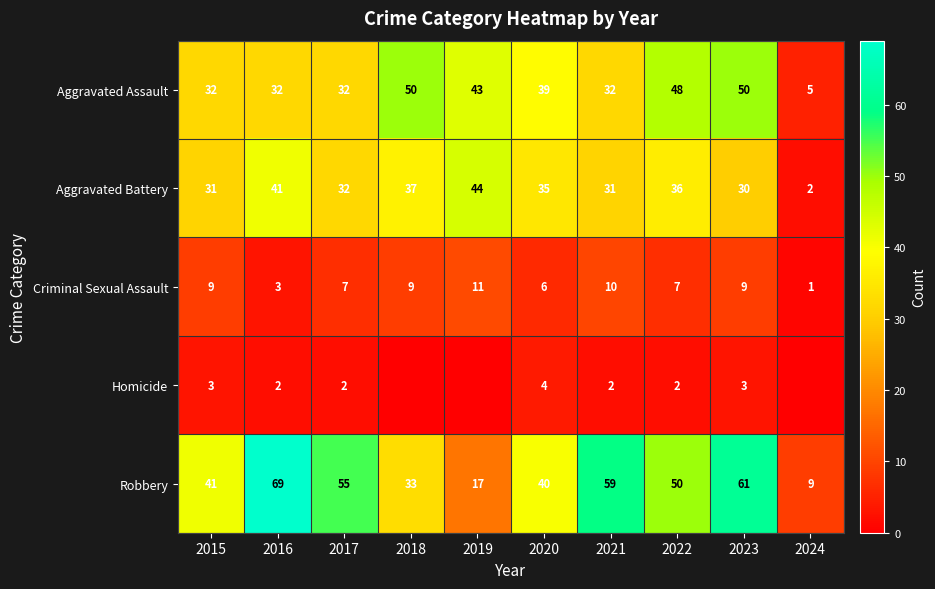

The Robbery series shows 69 at 2016. True or false?

True